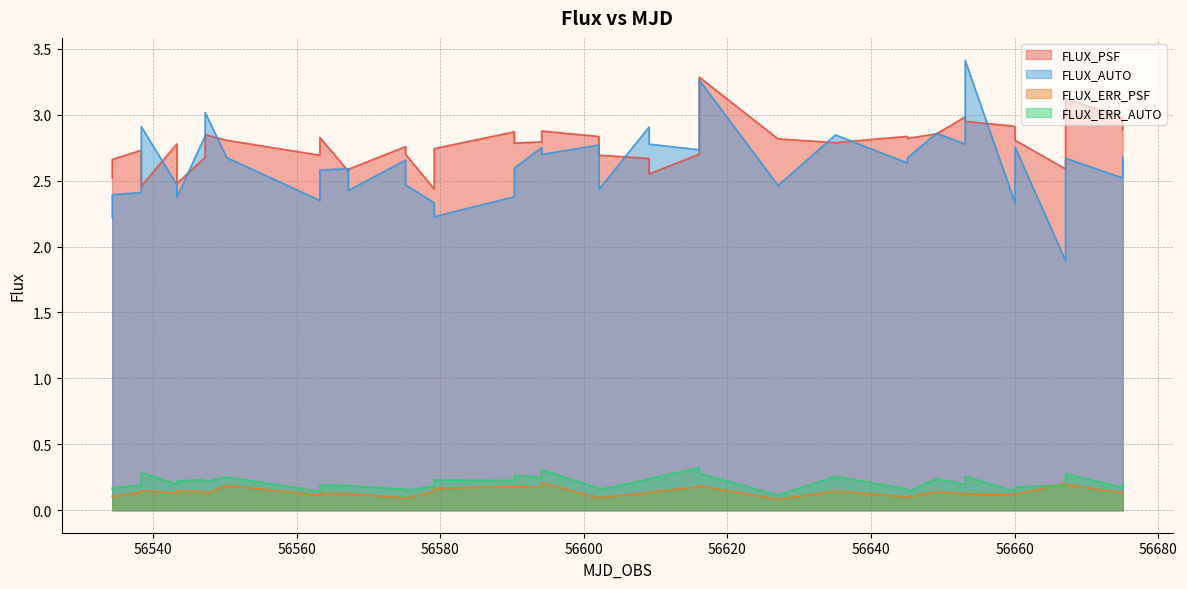

True or false: FLUX_ERR_AUTO and FLUX_PSF intersect in this chart.

False